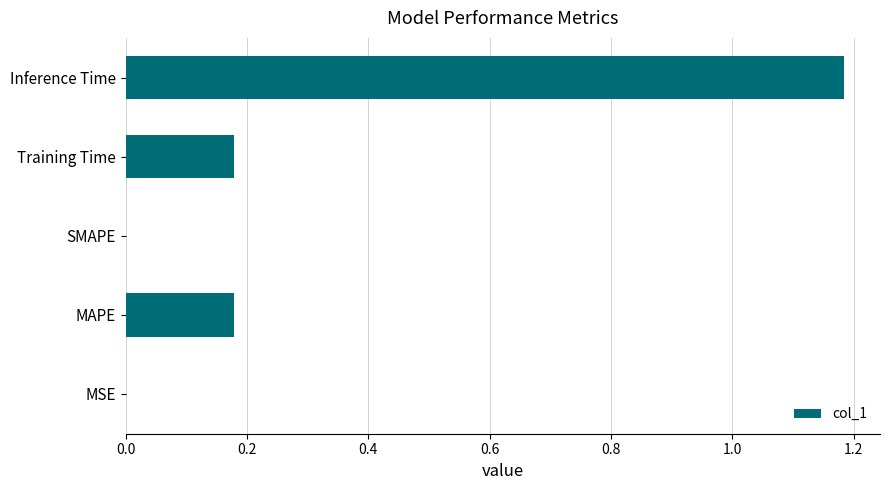

What is the sum of all values?

1.5